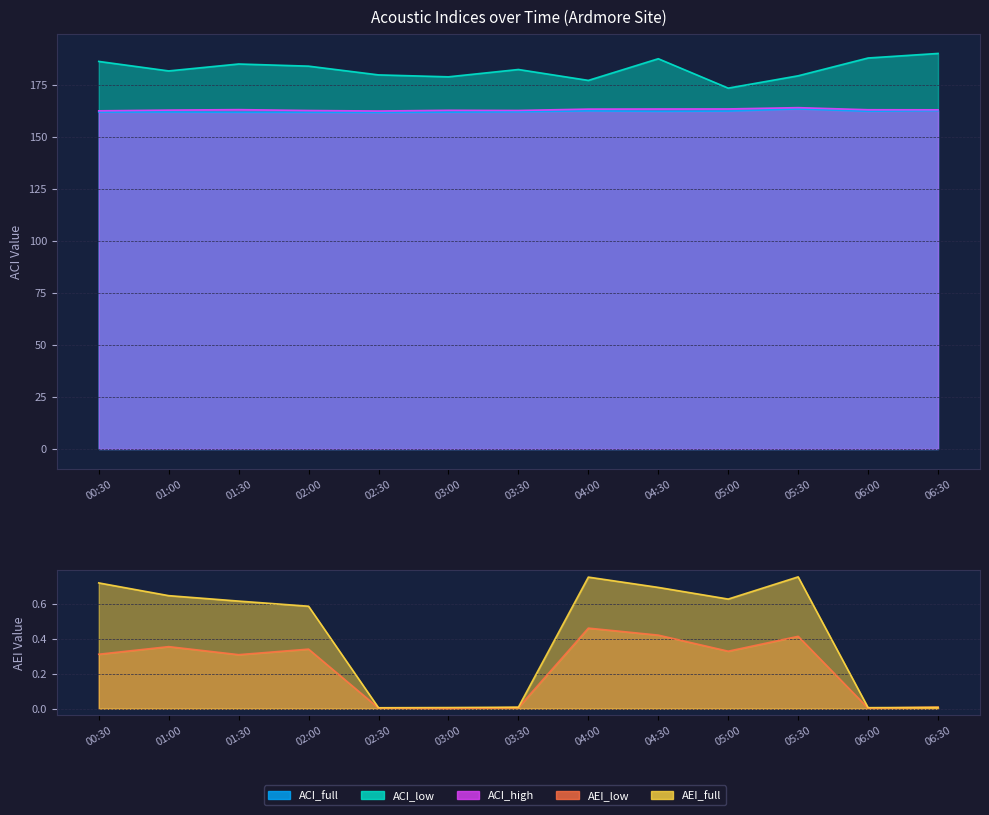

Which series has the largest total across all categories?

ACI_low